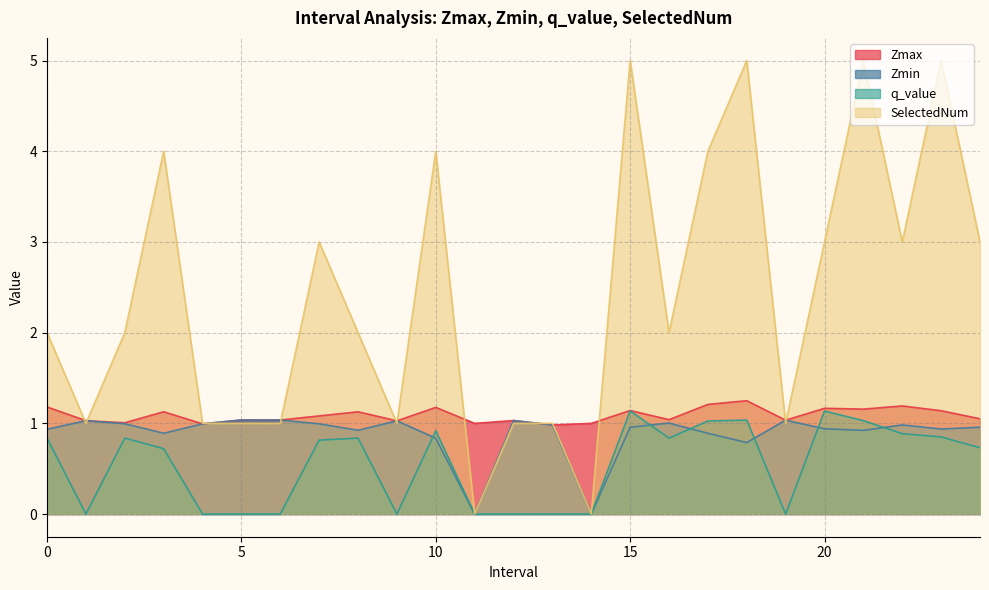

Between 20.0 and 21.0, which is larger?

20.0